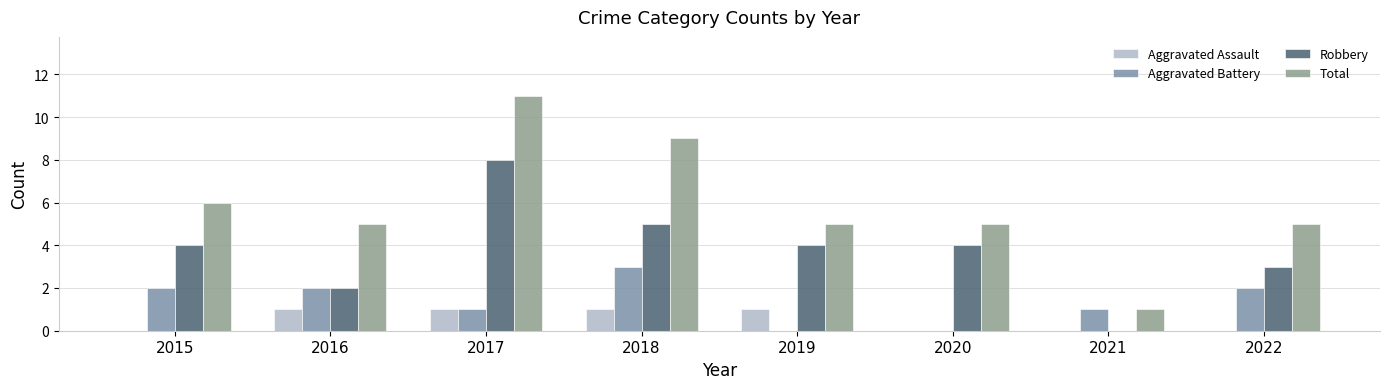

Count the number of categories in the chart.

8